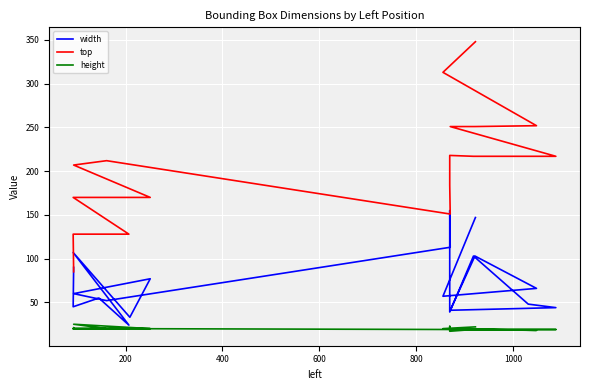

List the series in order of their overall mean, lowest first.

height, width, top